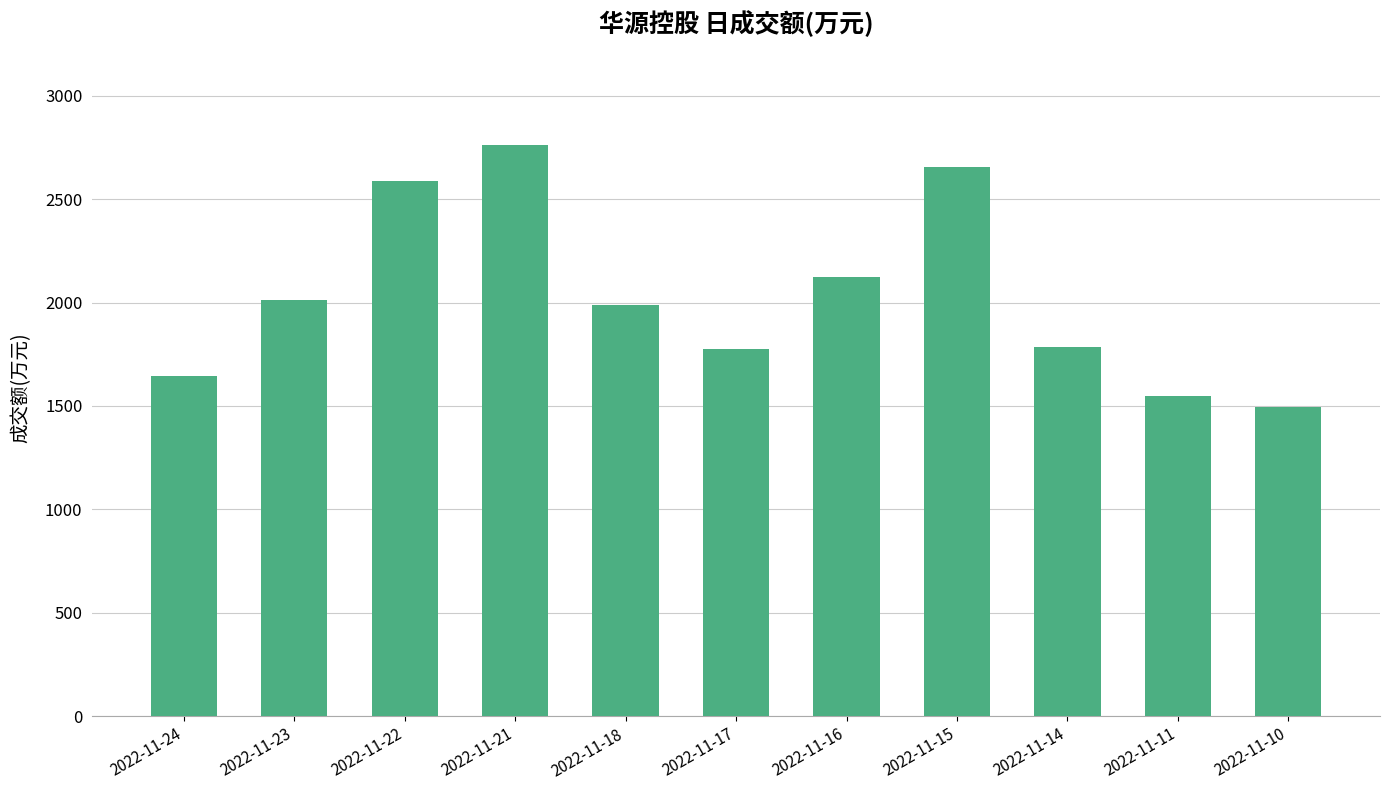

What is the difference between the values at 2022-11-21 and 2022-11-18?

771